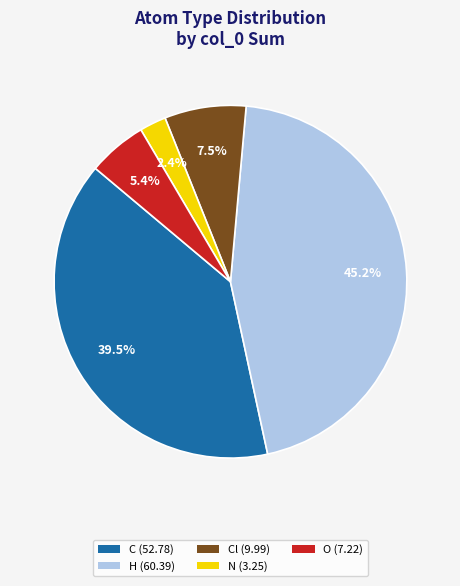

Does any single category account for the majority?

No